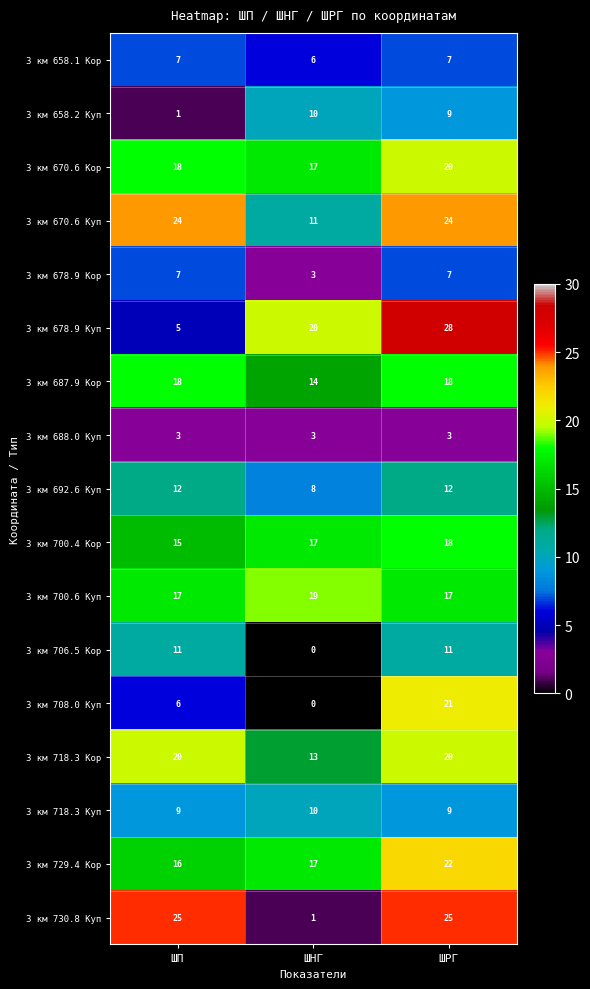

Is it true that 3 км 688.0 Куп equals 5 at ШНГ?

False